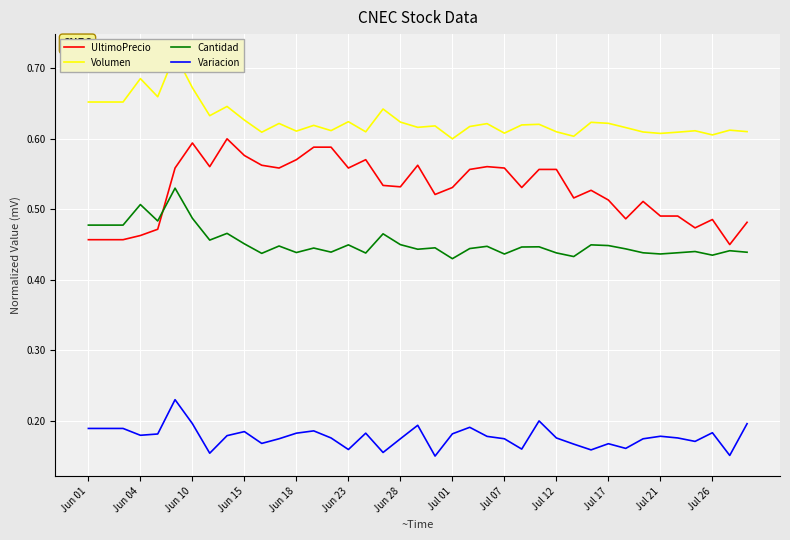

True or false: UltimoPrecio and Variacion cross at least once.

False